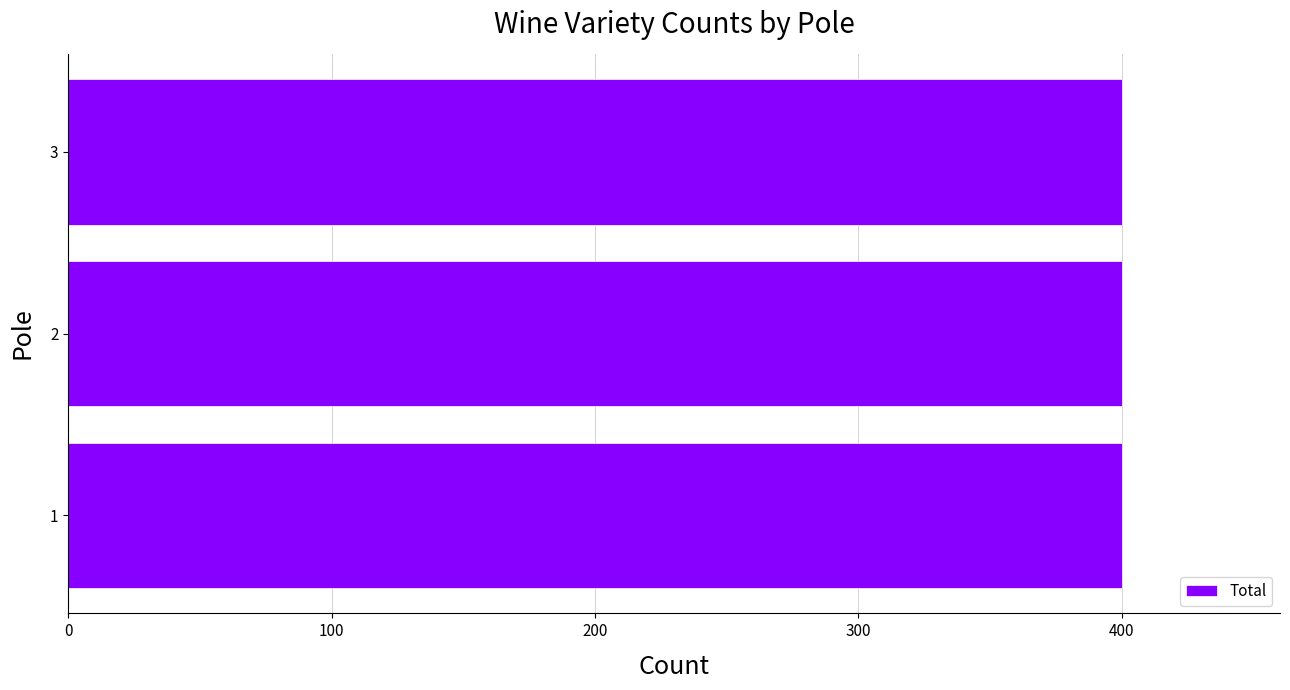

Does the chart contain stacked bars?

No